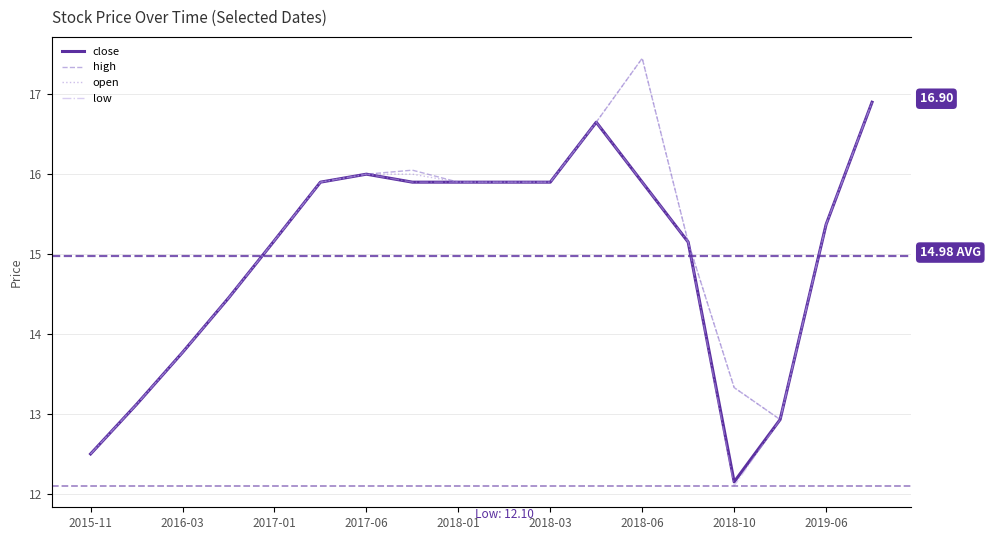

What is the value of the high point at the 16th from the left?

12.9